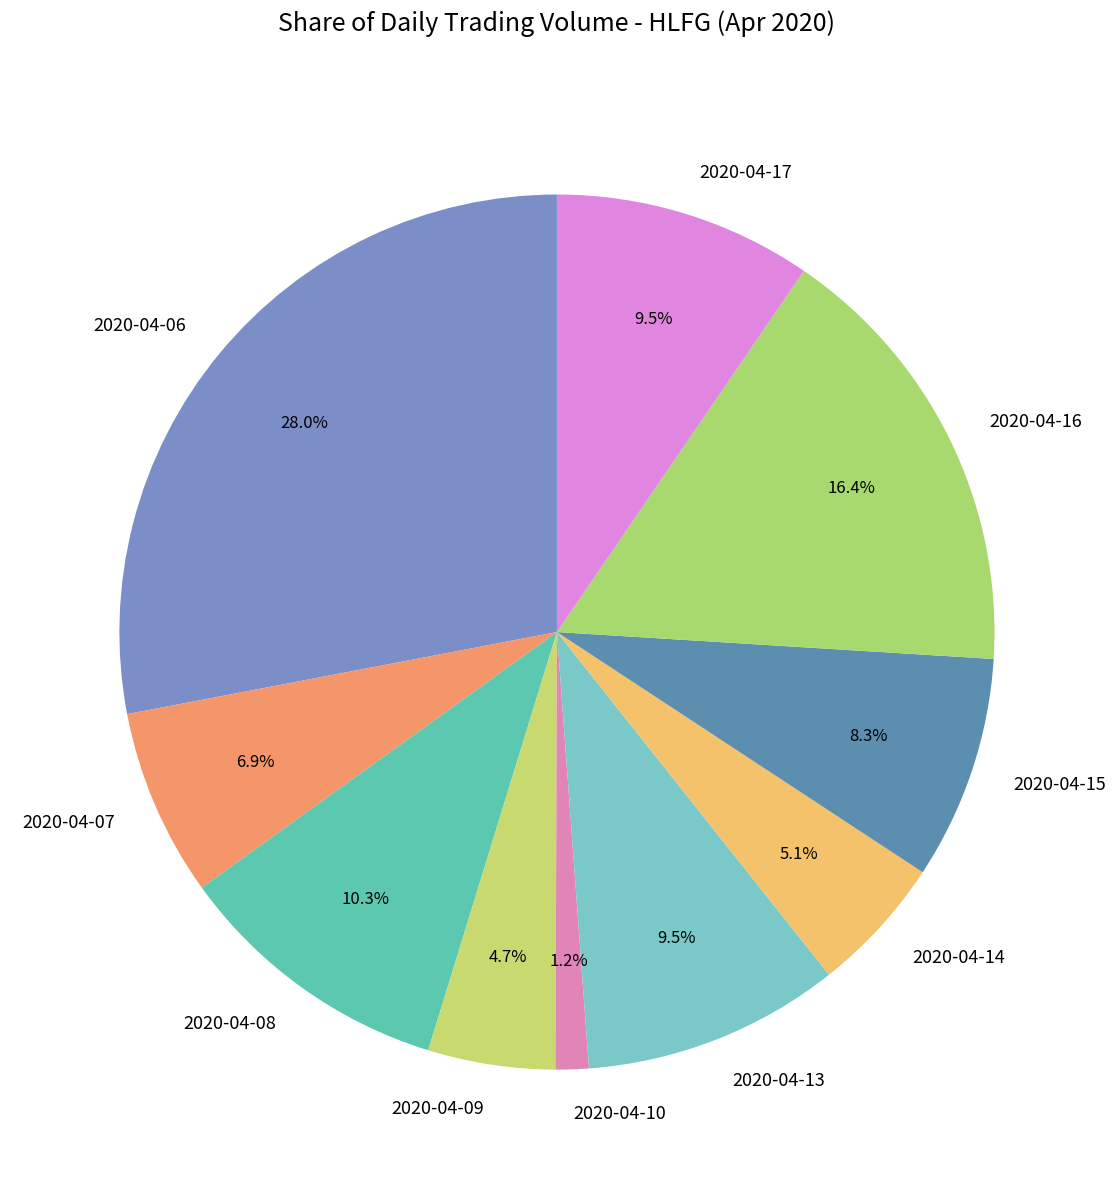

Does any single category account for the majority?

No